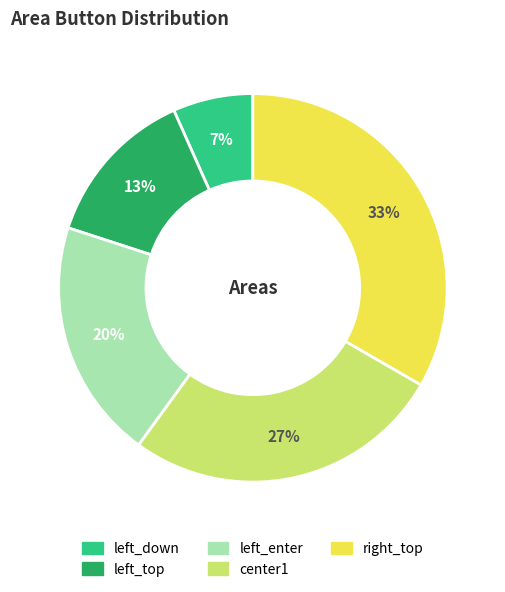

Which has a higher value, left_down or left_enter?

left_enter